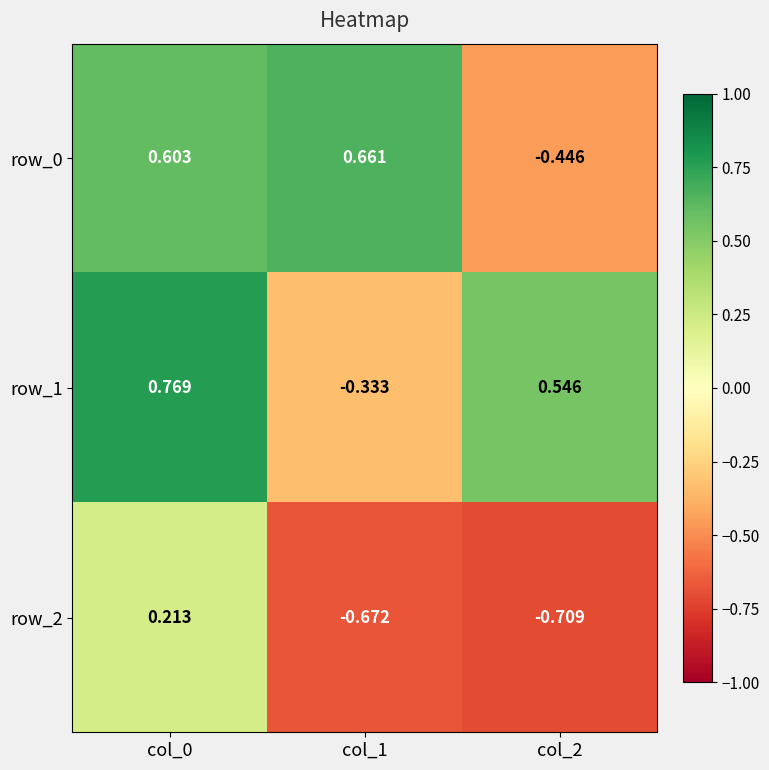

At how many categories does at least one series exceed 0?

3